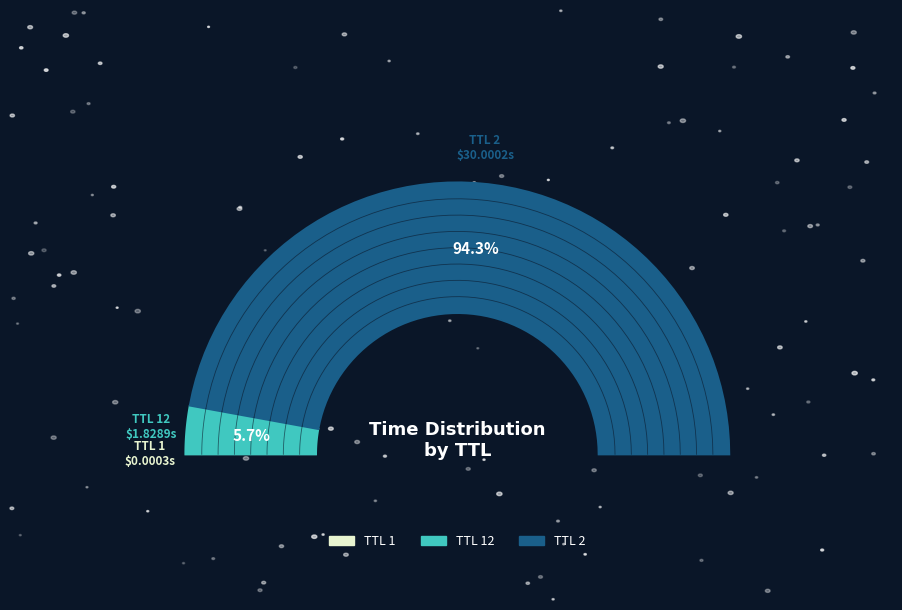

Is 1 the majority of the pie?

No